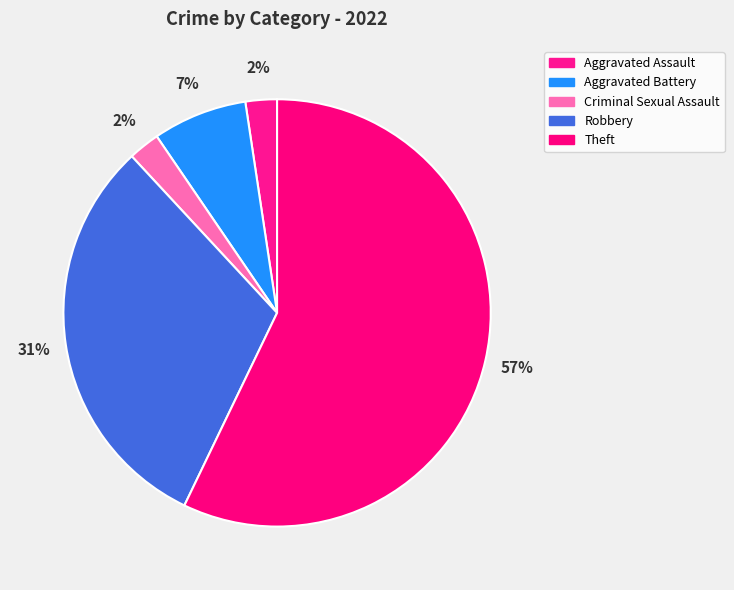

What portion of the pie excludes Theft?

42.9%